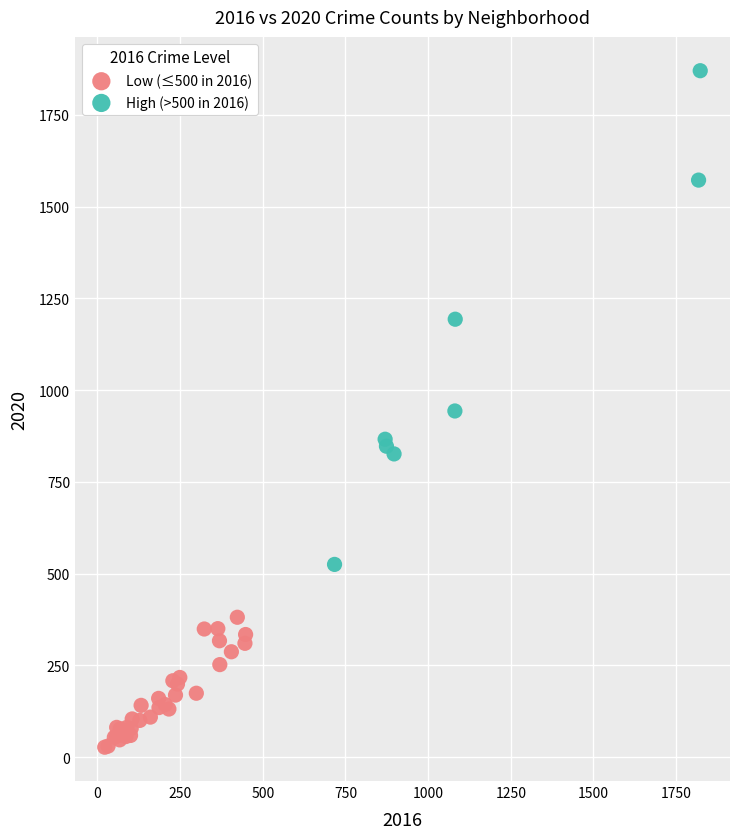

Which series has the largest Y range (max minus min)?

High (>500 in 2016)